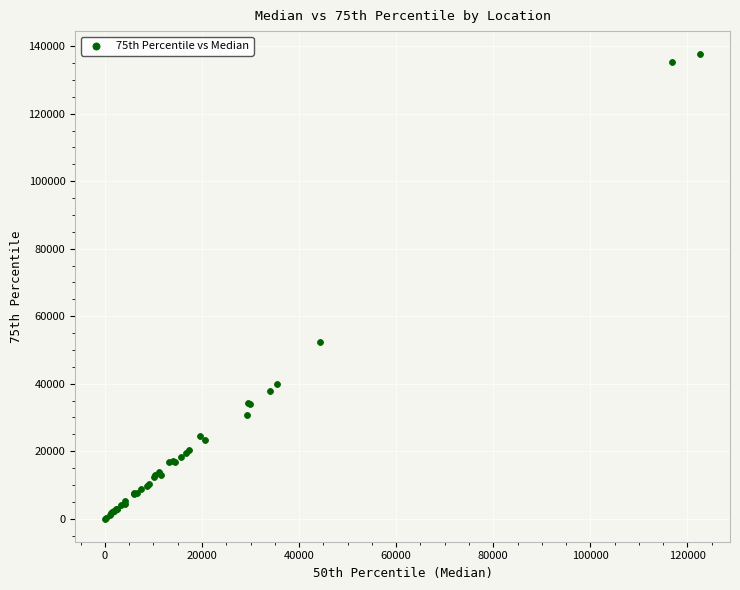

What Y value in the scatter plot is closest to 68820?

52460.4